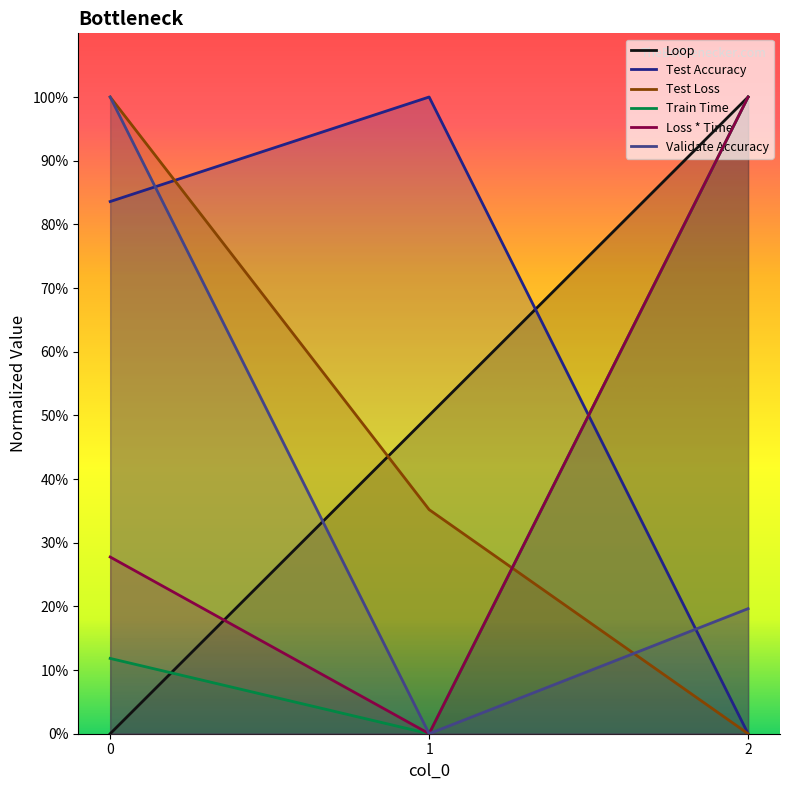

What is the difference between the highest and lowest values at 0?

1.0